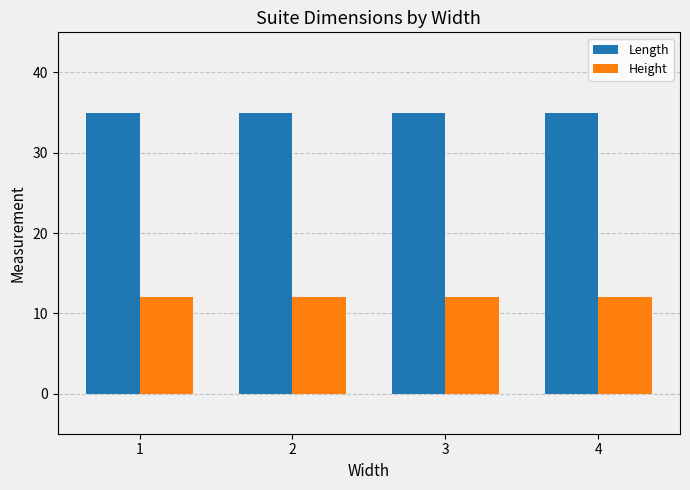

Rank the series by their average value, from lowest to highest.

Height, Length